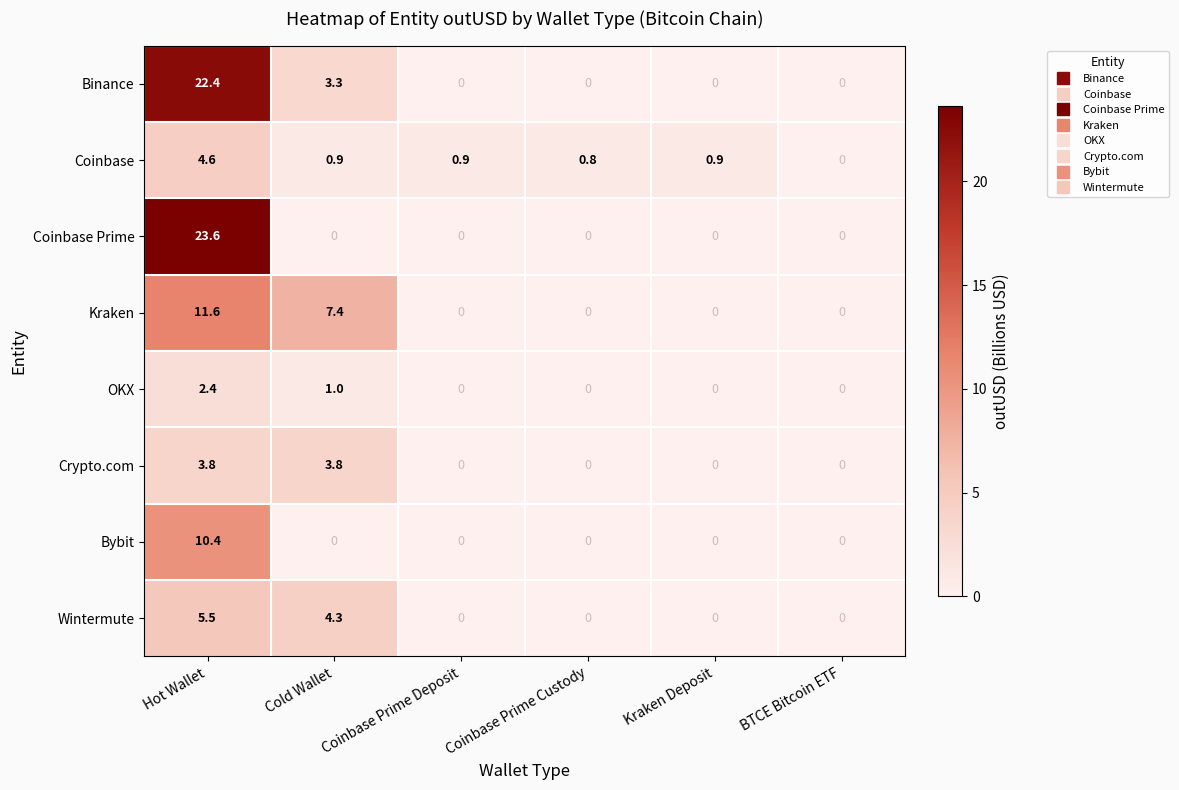

What is the spread (max minus min) of values at Cold Wallet?

7.4